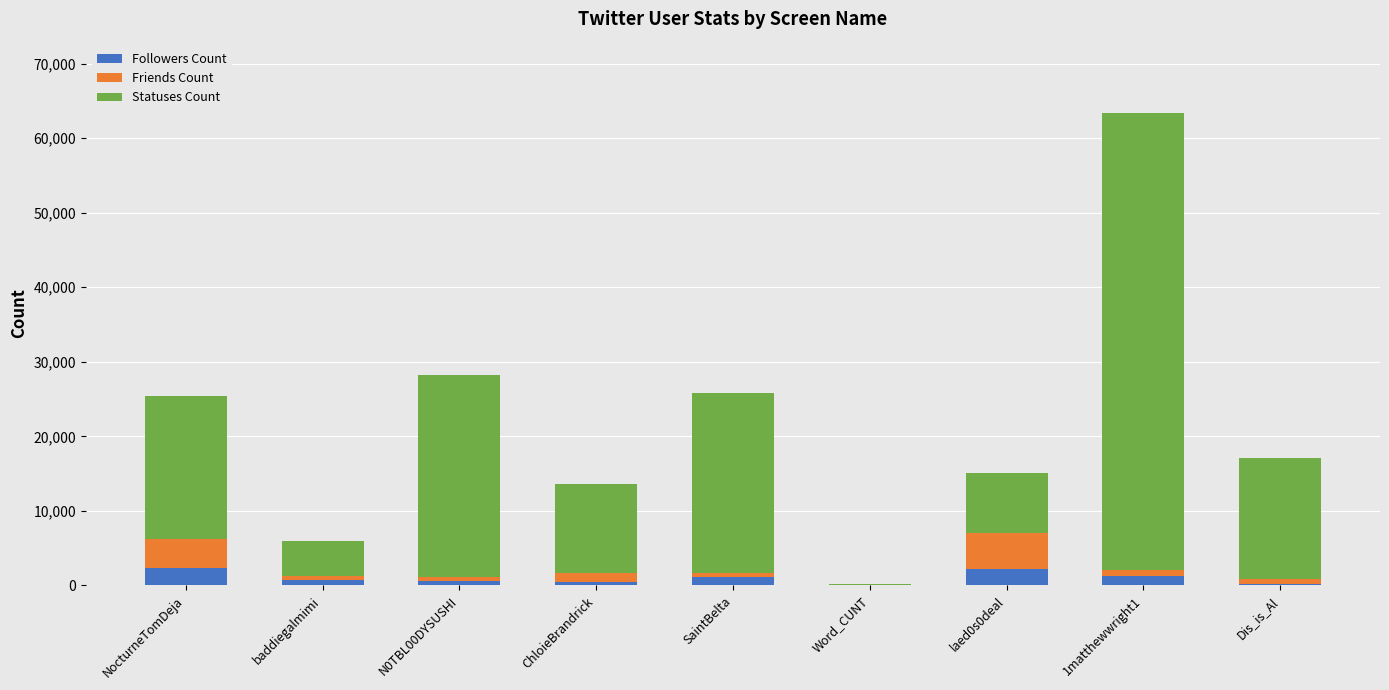

At how many categories does at least one series exceed 41265?

1